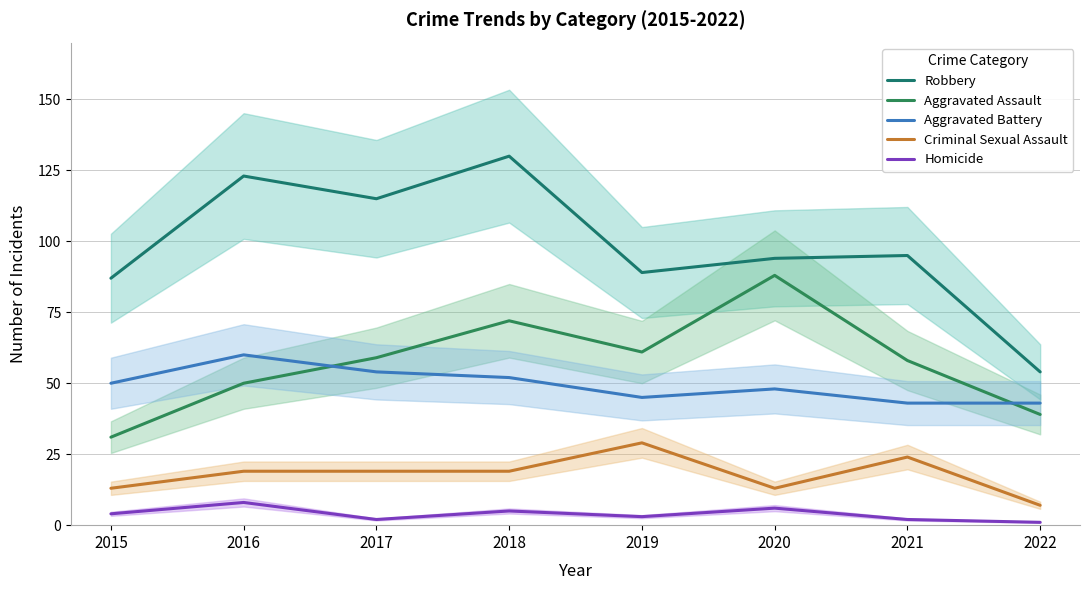

What is the difference between the second highest and second lowest values in the Robbery series?

36